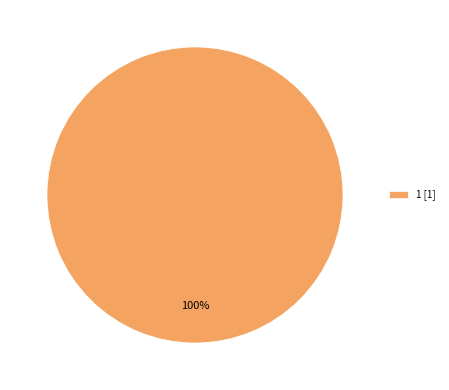

To the nearest percent, what portion does 1 [1] represent?

100%